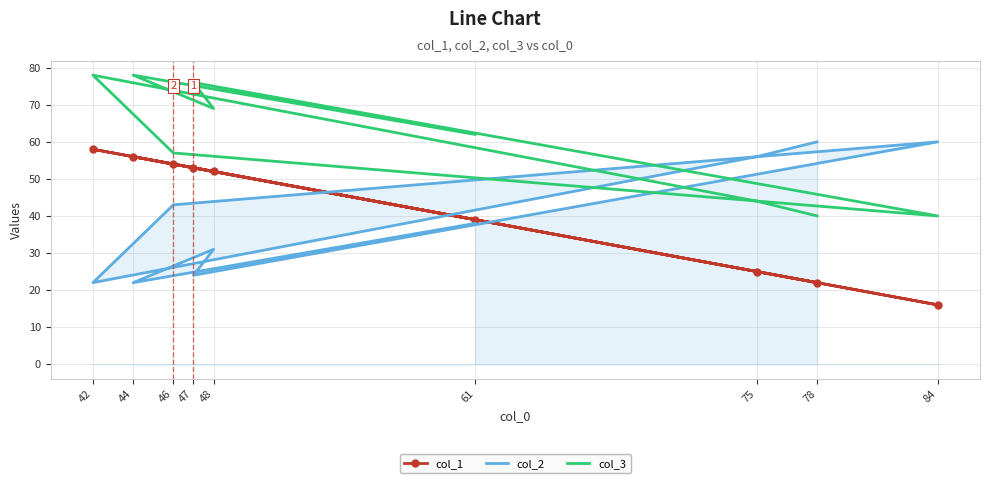

In col_3, how many points are lower than both neighbors (excluding endpoints)?

2